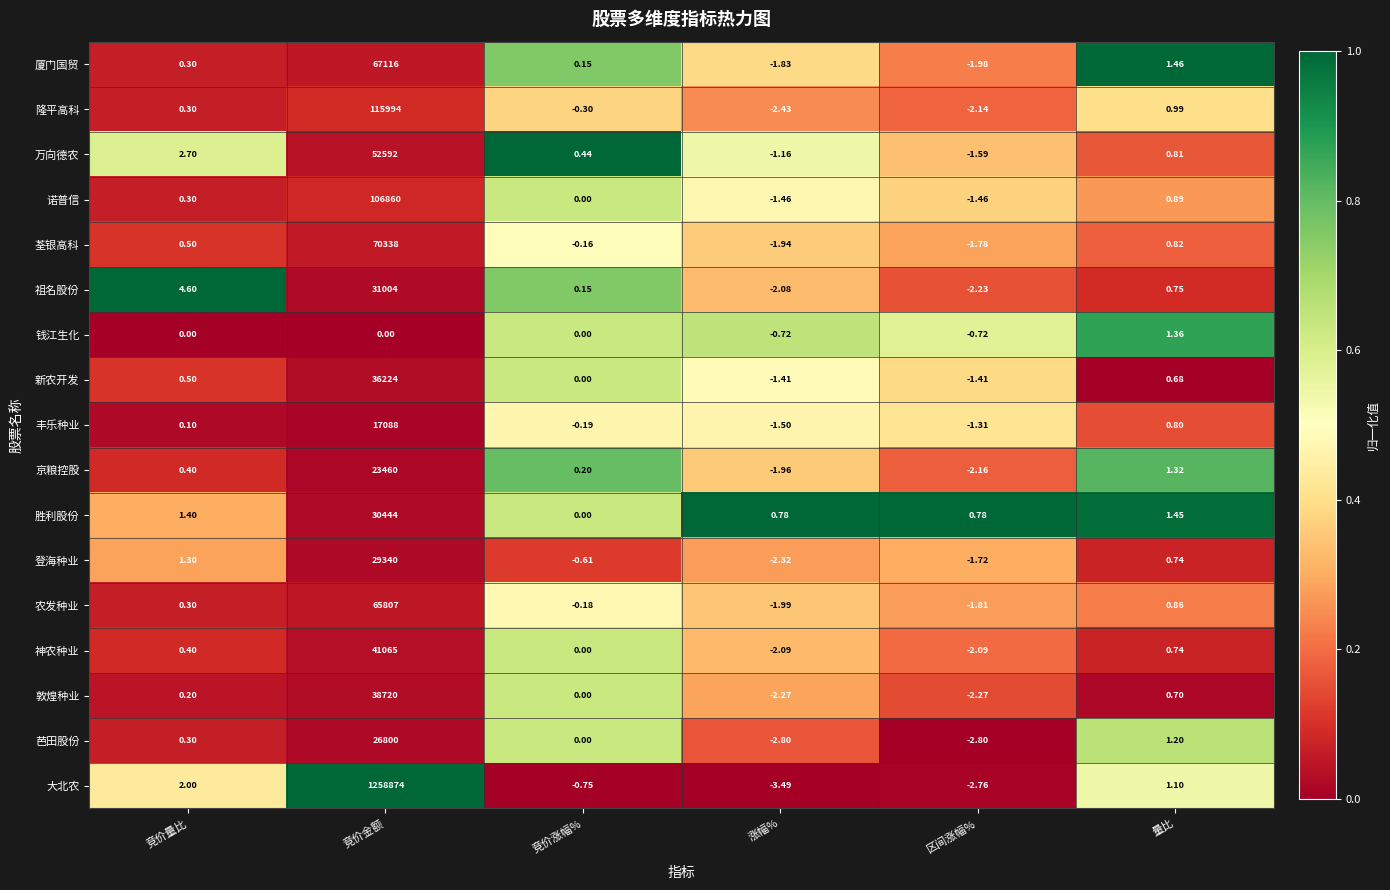

What is the difference between the highest and lowest values at 涨幅%?

4.3